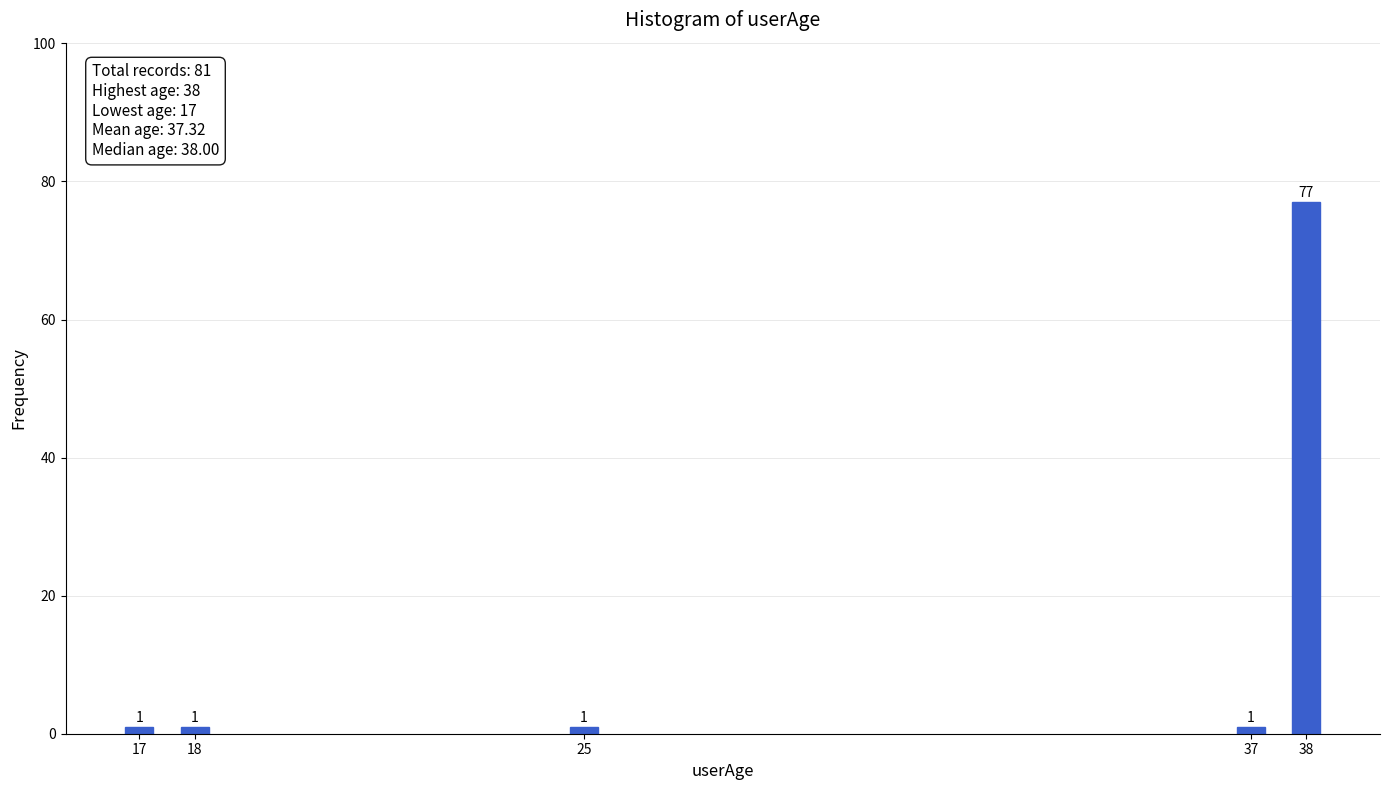

Reading left to right, what are all the values shown in this chart?

1	1	1	1	77